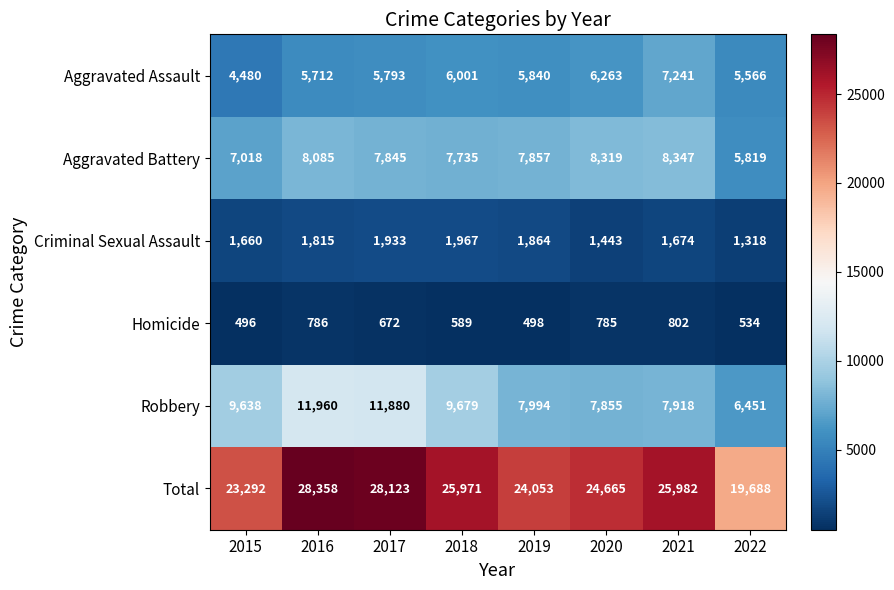

What is the maximum value for Aggravated Battery?

8347